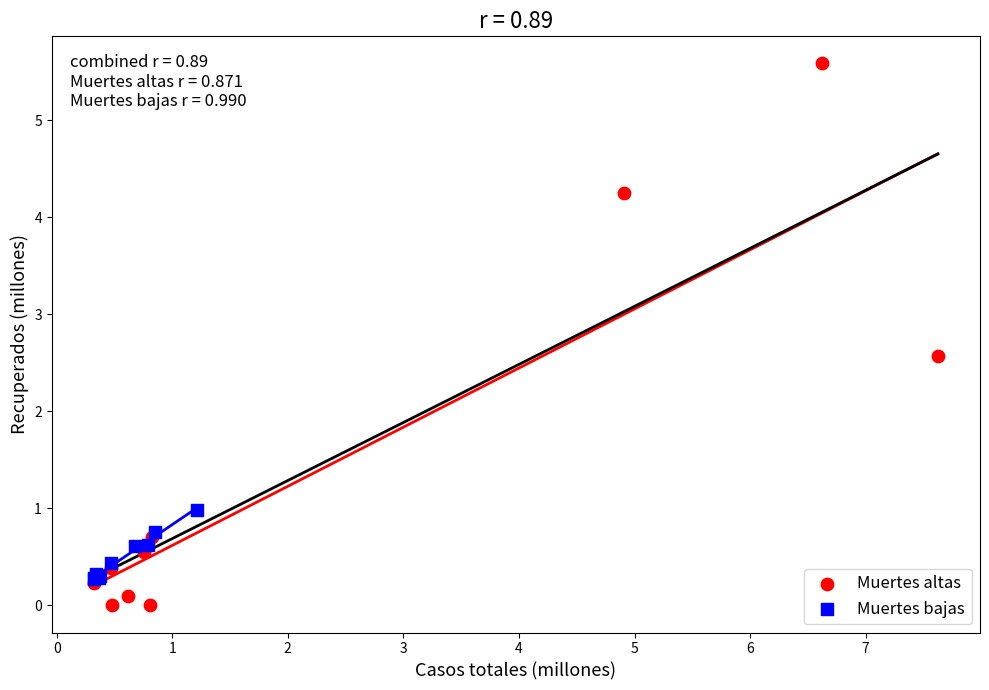

Which series reaches the maximum Y coordinate?

Muertes altas